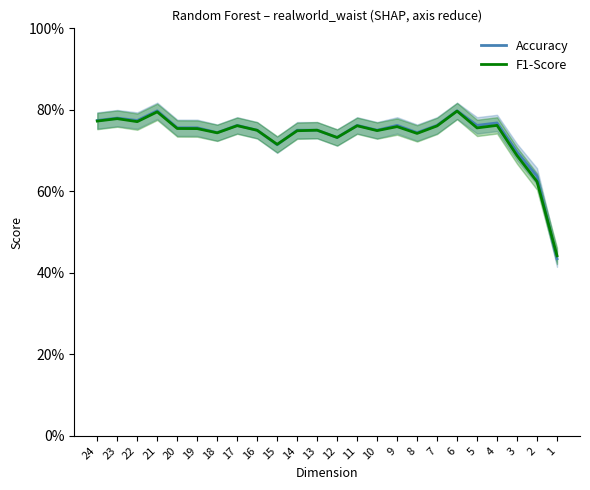

Is the value of Accuracy at 15 greater than the value of F1-Score at 17?

No